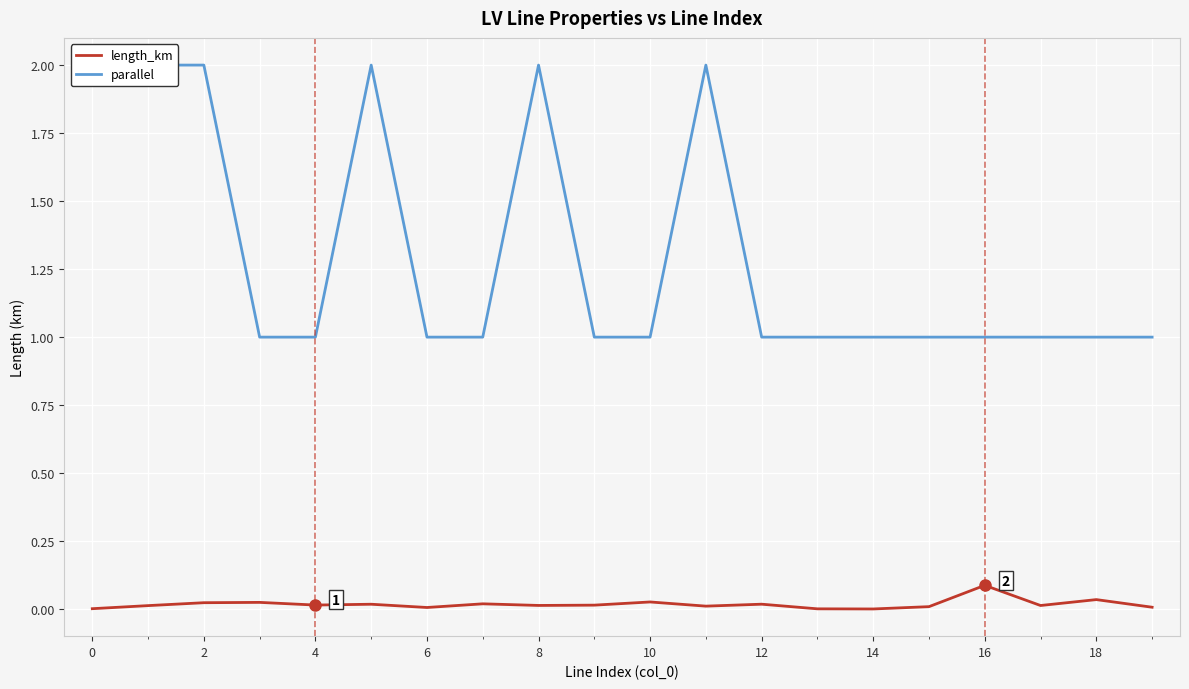

What is the sum of the parallel values at 2 and 18?

3.0